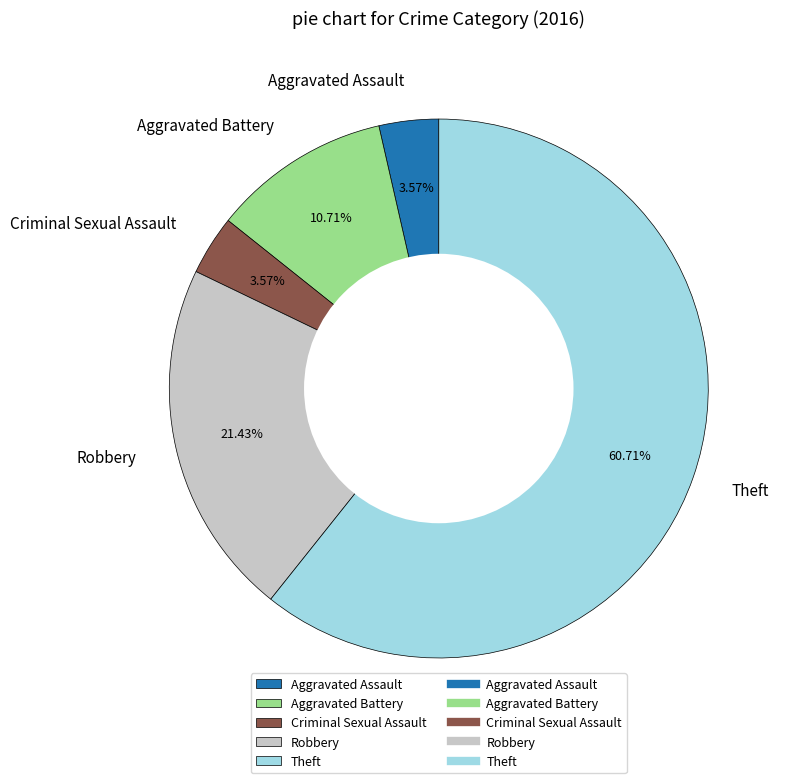

How many slices are in this pie chart?

5